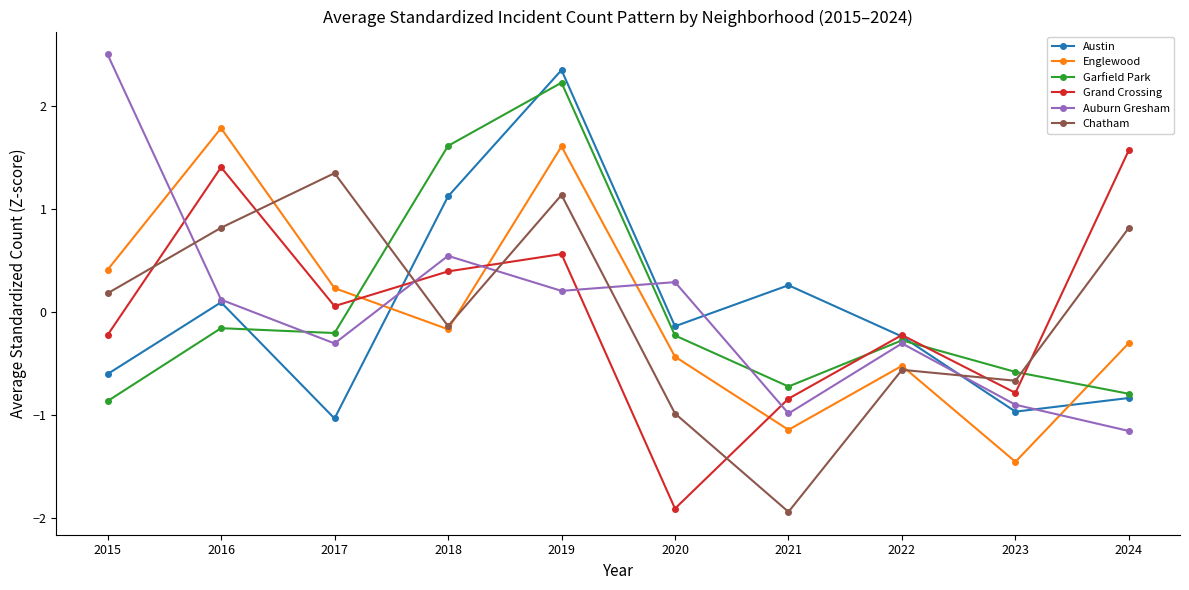

True or false: Garfield Park and Englewood cross at least once.

True